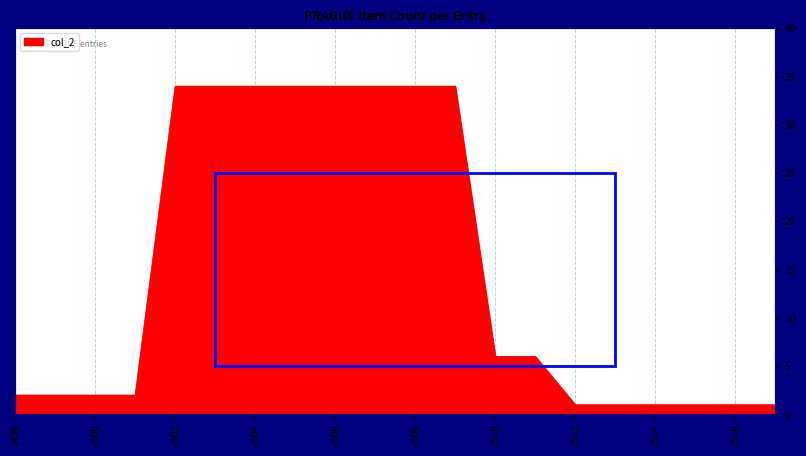

How many series are shown in this chart?

1